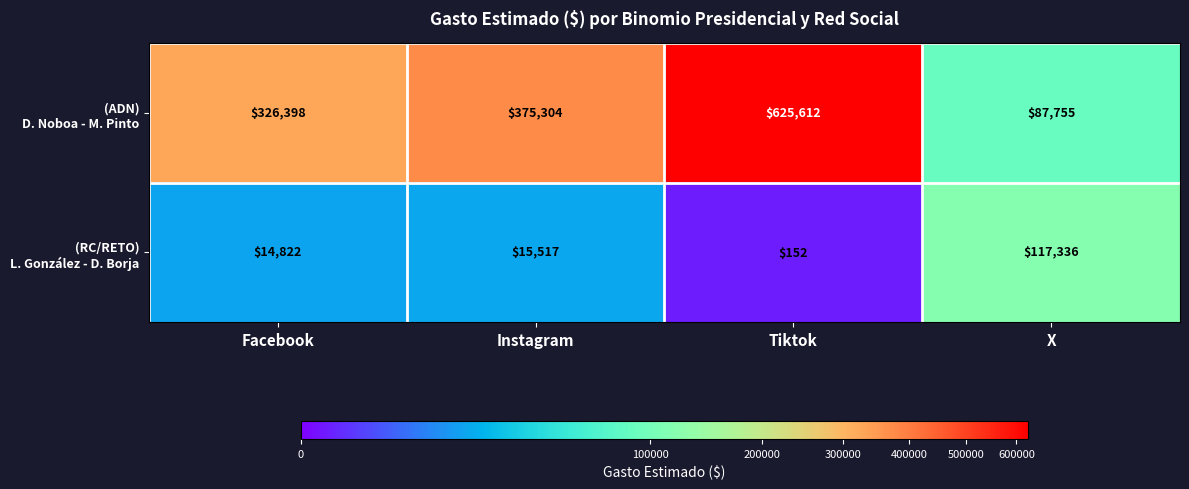

At how many categories does at least one series exceed 31423?

4